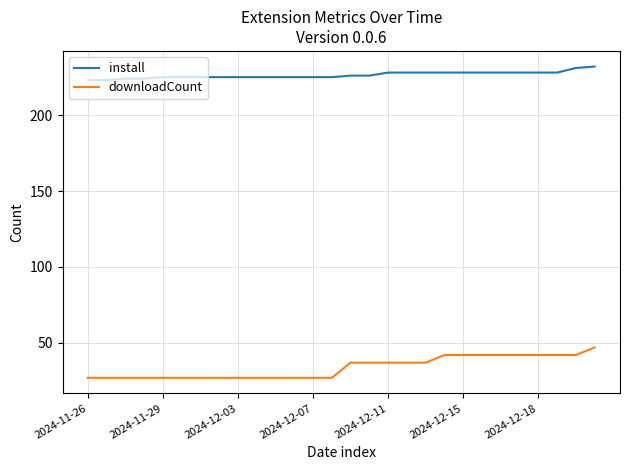

What is the difference between the maximum and minimum values in the downloadCount series?

20